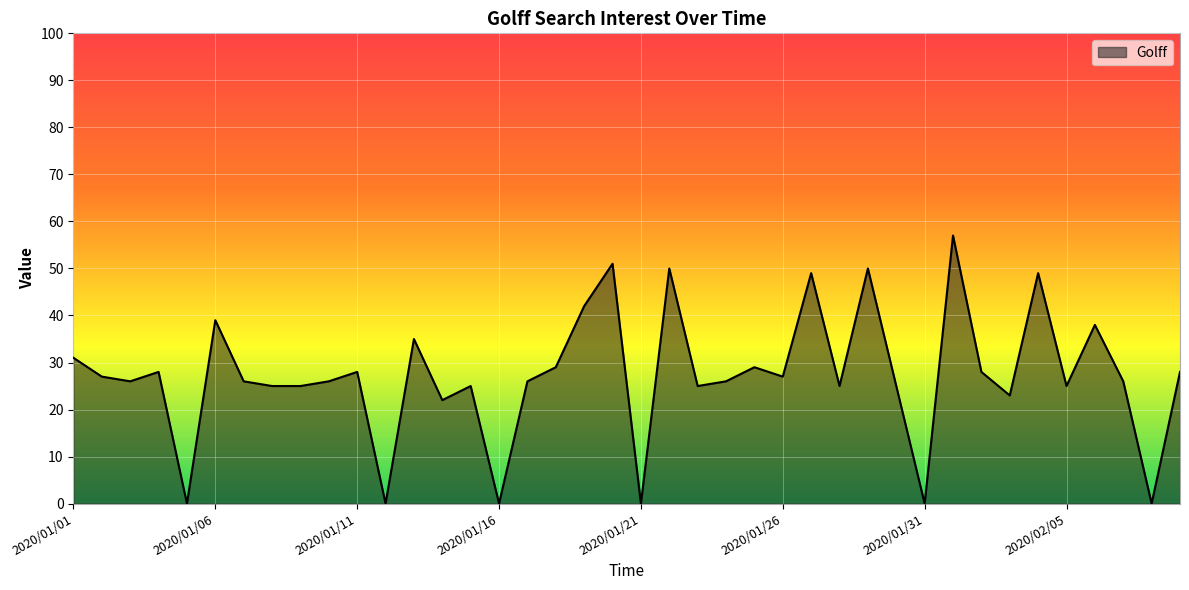

Reading left to right, extract all data points from this chart.

31	27	26	28	0	39	26	25	25	26	28	0	35	22	25	0	26	29	42	51	0	50	25	26	29	27	49	25	50	25	0	57	28	23	49	25	38	26	0	28